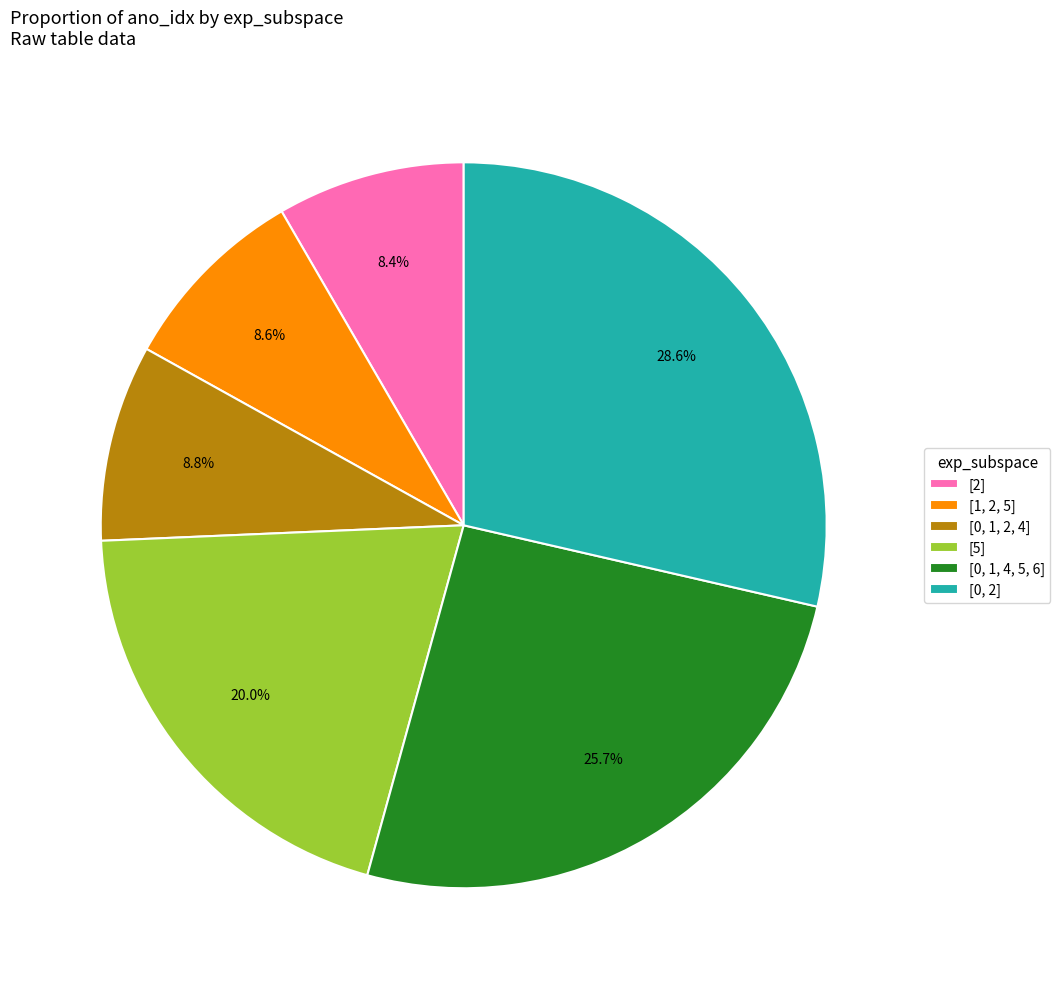

To the nearest percent, what portion does [0, 1, 2, 4] represent?

9%